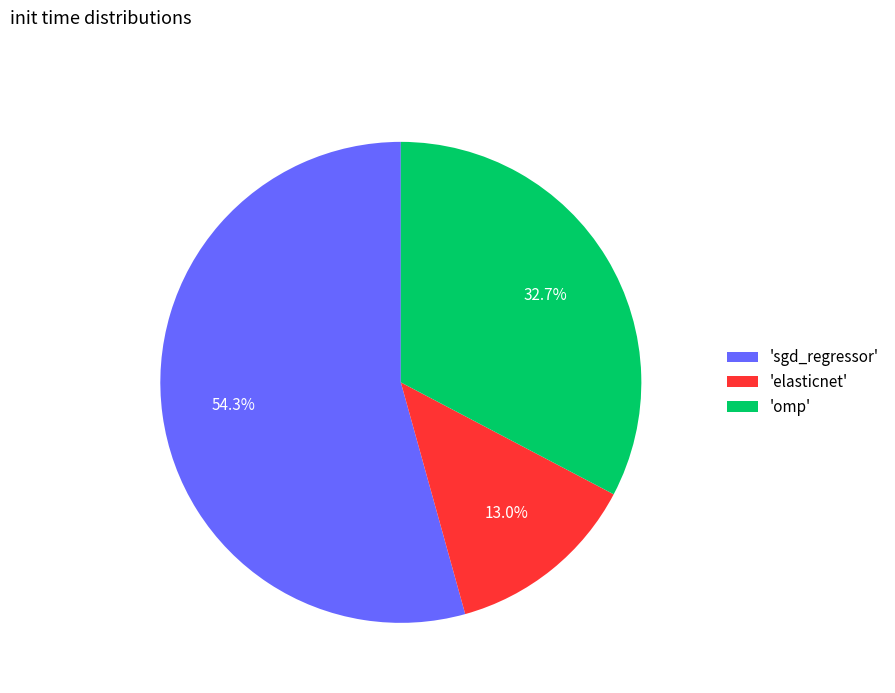

Which category accounts for the majority?

'sgd_regressor'